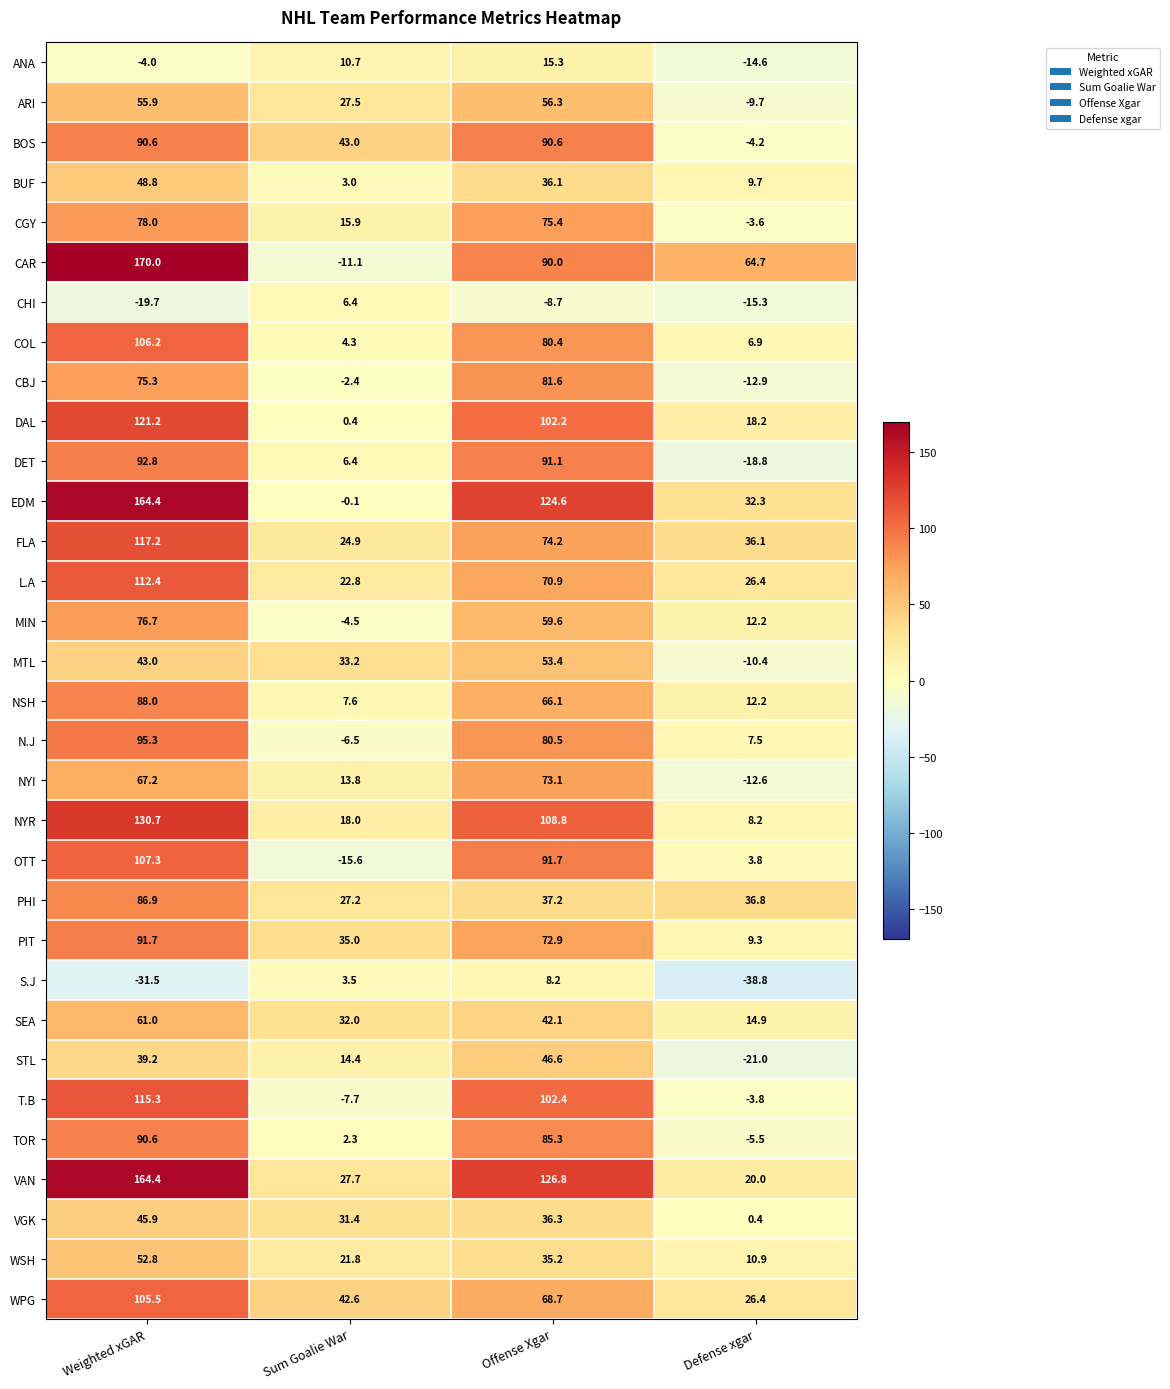

How many distinct data groups are displayed?

32